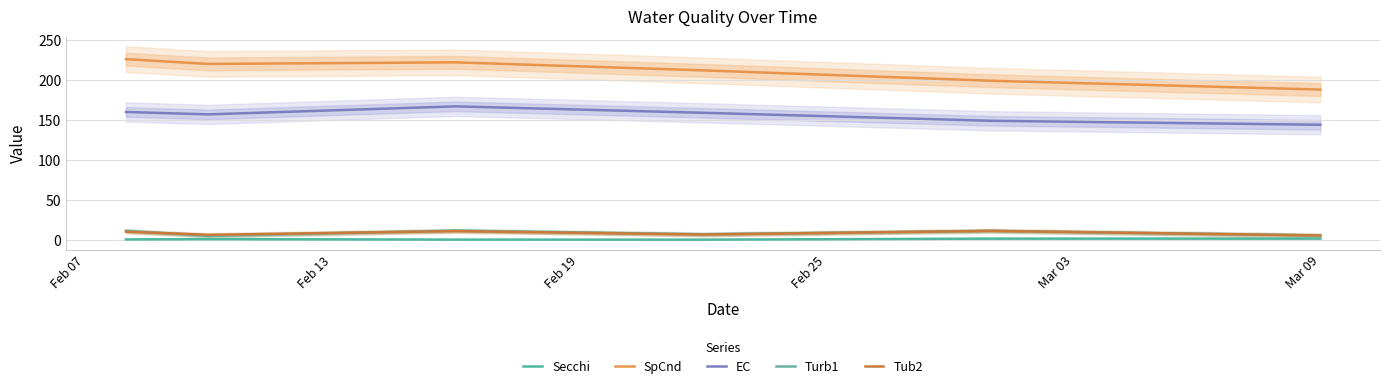

What is the label of the 6th point from the right?

Feb 07